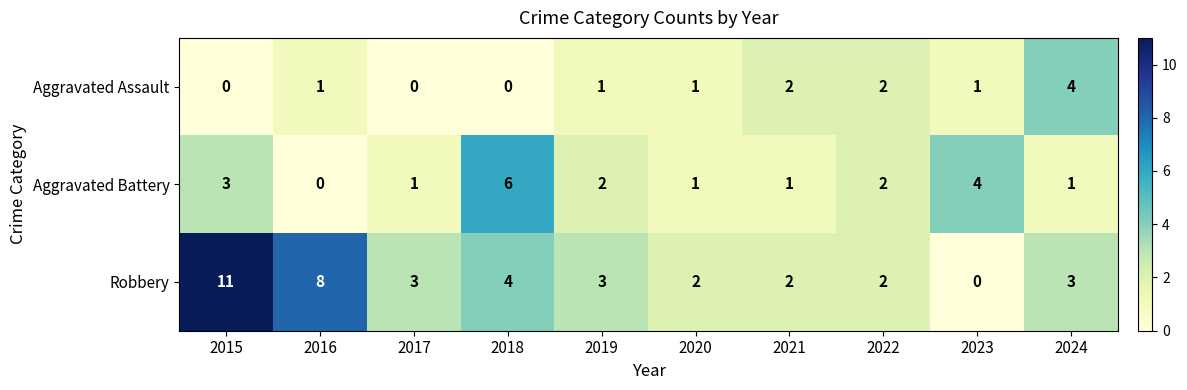

Count the number of data series in this chart.

3